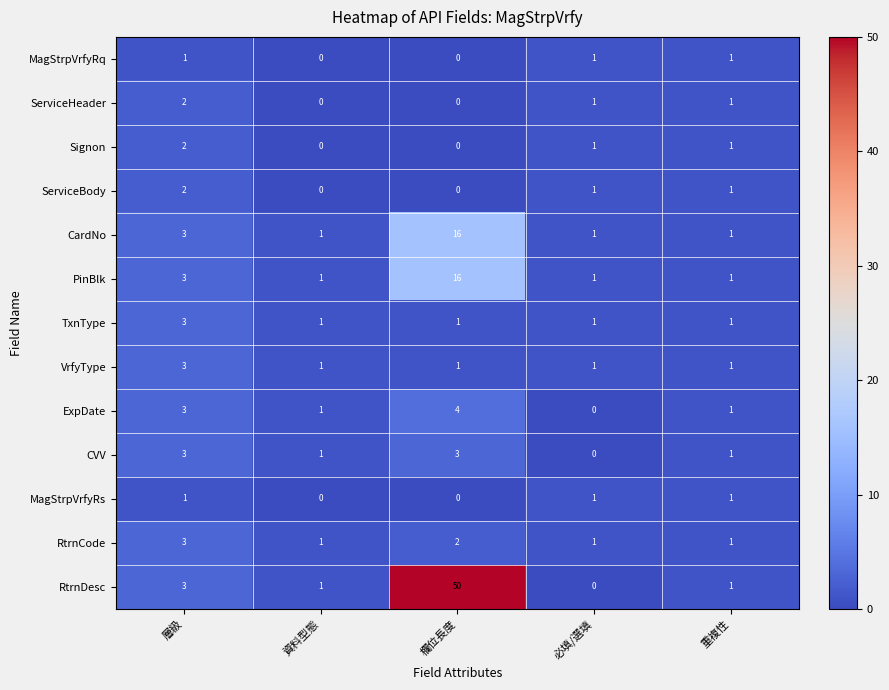

Is it true that CVV equals 2 at 欄位長度?

False